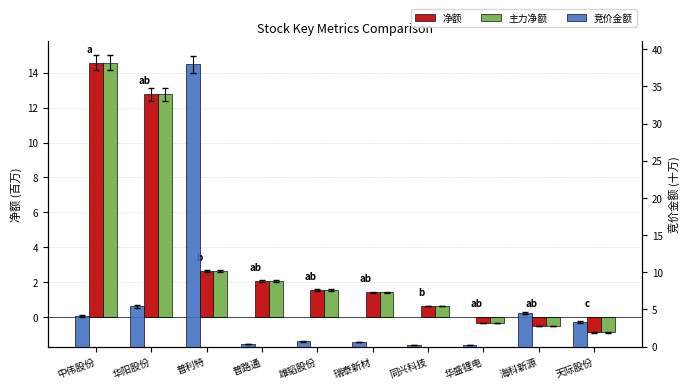

The value of 净额 at 华盛锂电 is -0.5. True or false?

False